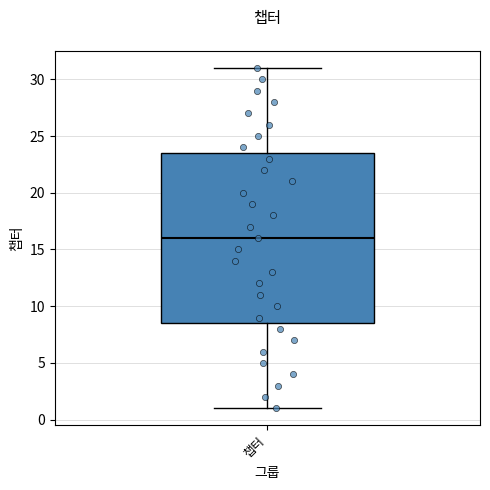

Transcribe this box plot: give where the median line is, the range the box spans, and where the two whiskers end, as read against the y-axis. The values are not printed on the chart, so give them approximately, as read against the axis.

median 16.0, box 8.5 to 23.5, whiskers 1.0 to 31.0